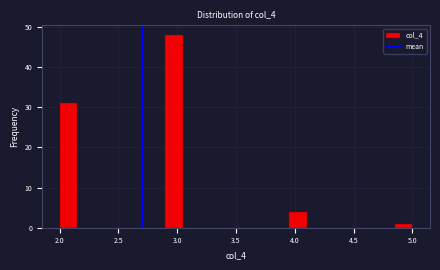

Read against the x-axis, roughly where is the centre of the tallest bar?

3.00